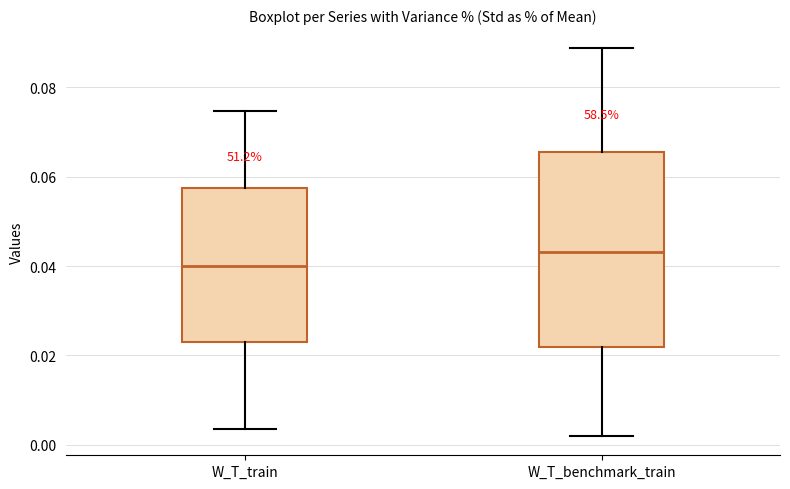

Which box is the tallest, from its lower edge to its upper edge?

W_T_benchmark_train